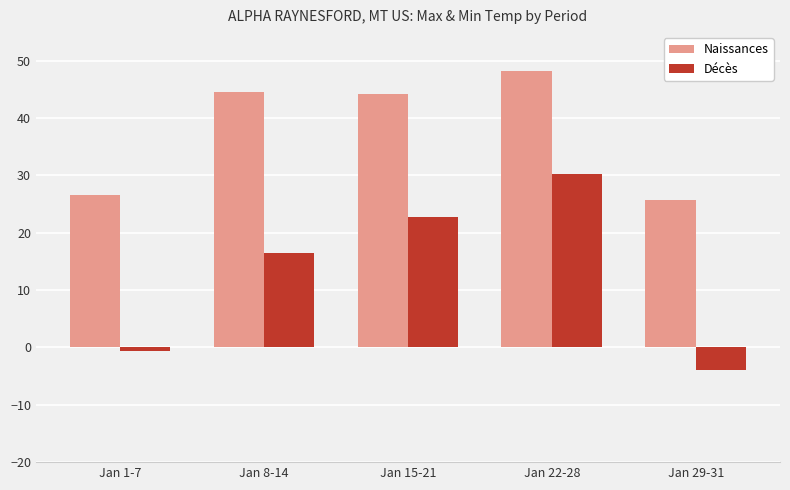

What position from the left is Jan 1-7?

1